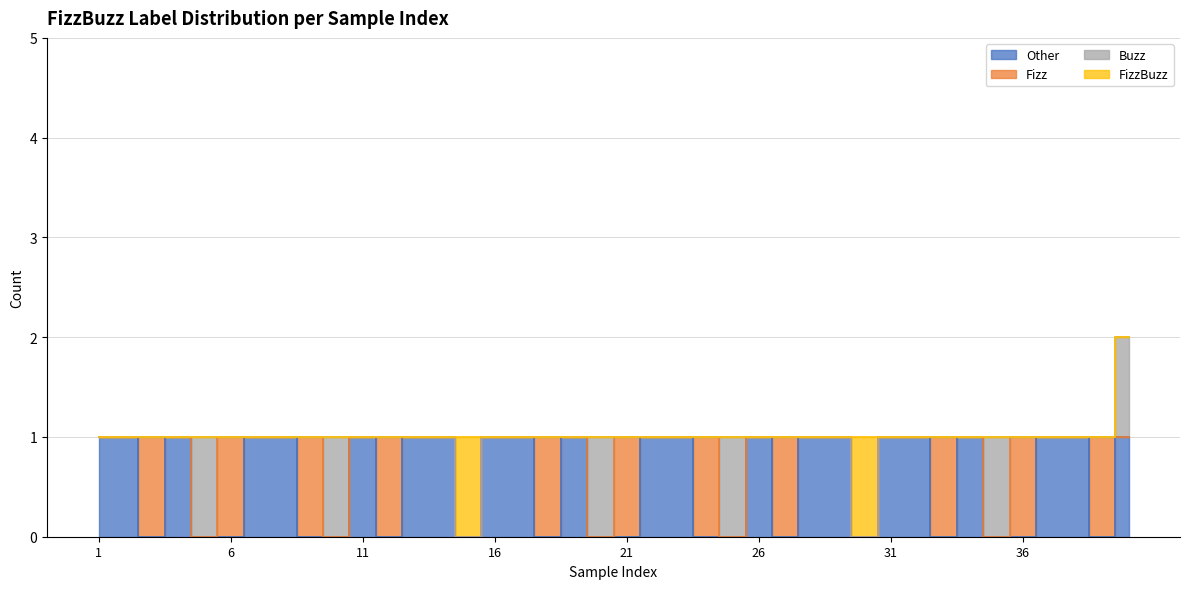

Does the chart display data point markers on the line(s)?

No